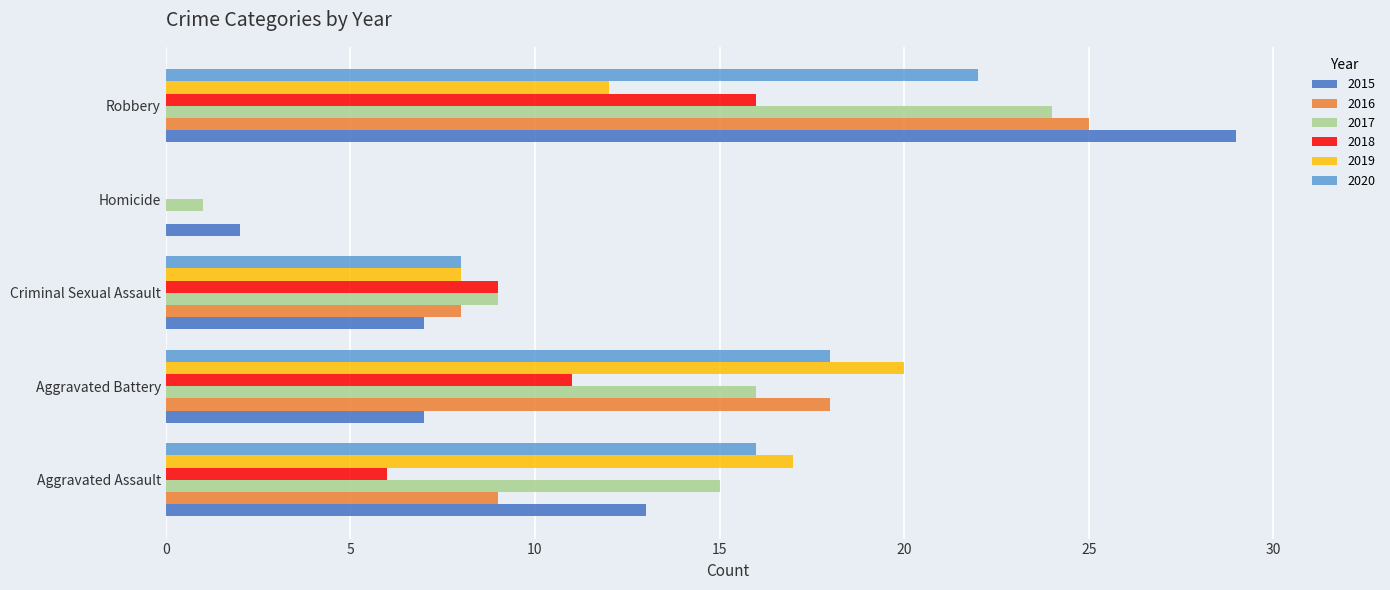

Is the value of 2015 at Criminal Sexual Assault greater than the value of 2019 at Criminal Sexual Assault?

No